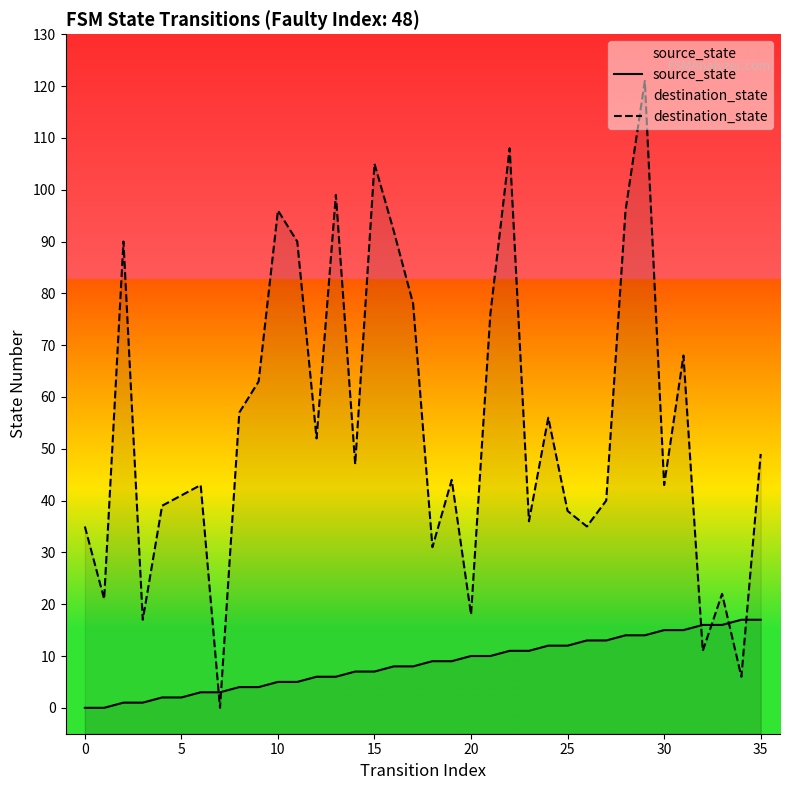

At which category is the sum across all series the highest?

29